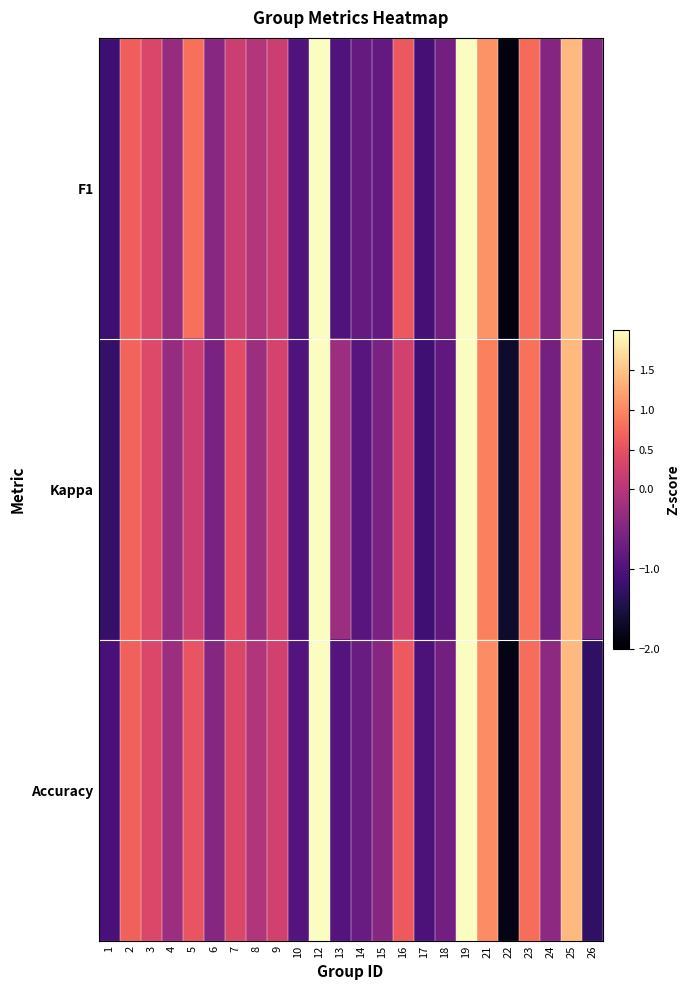

At which category does the chart reach its peak across all series?

12